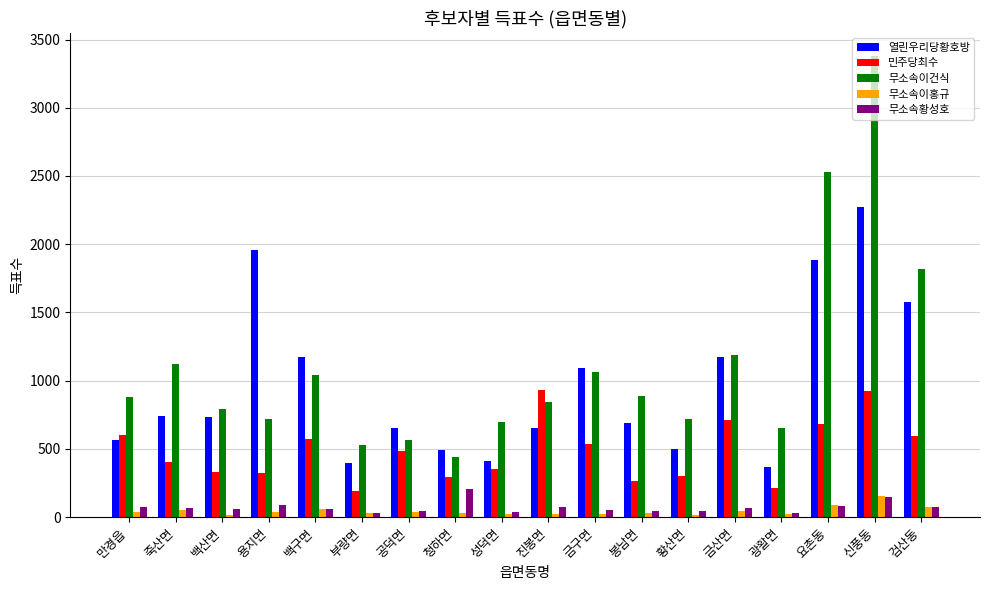

Are the bars grouped side by side (vs. stacked)?

Yes